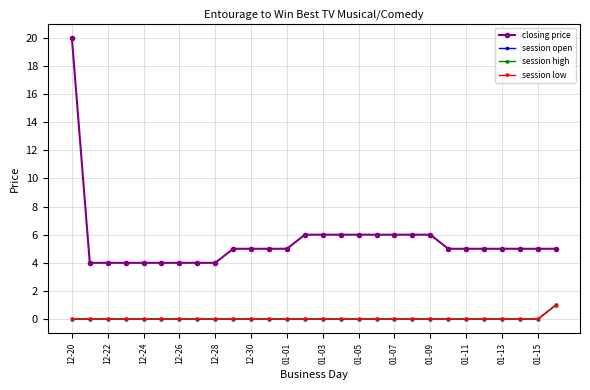

At which category is the sum across all series the highest?

12-20